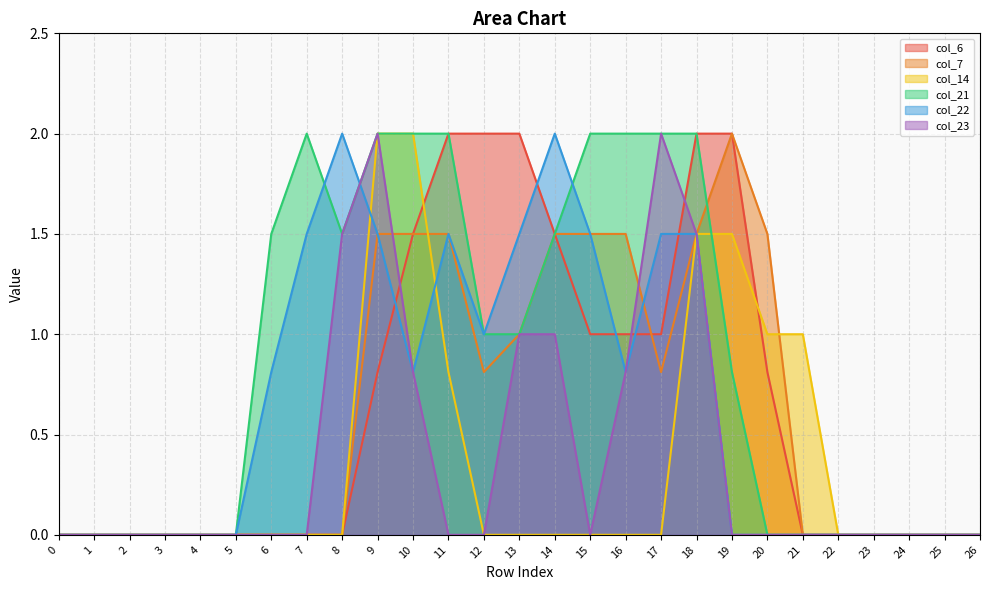

True or false: col_7 and col_22 intersect in this chart.

True